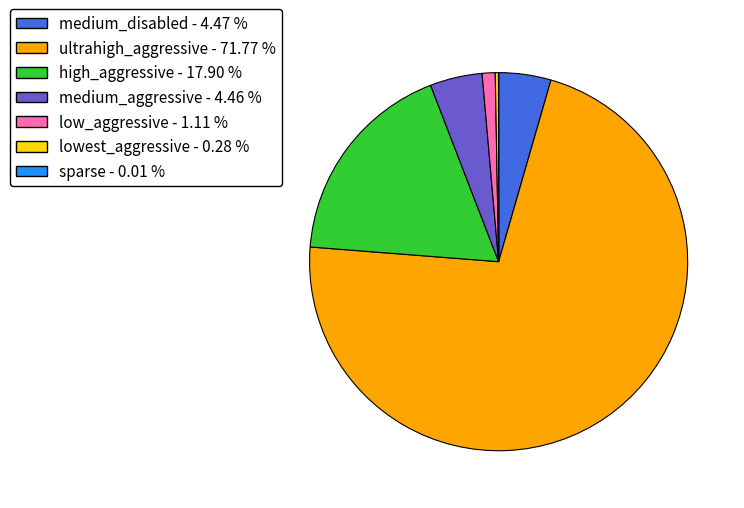

Which has a higher value, low_aggressive or ultrahigh_aggressive?

ultrahigh_aggressive